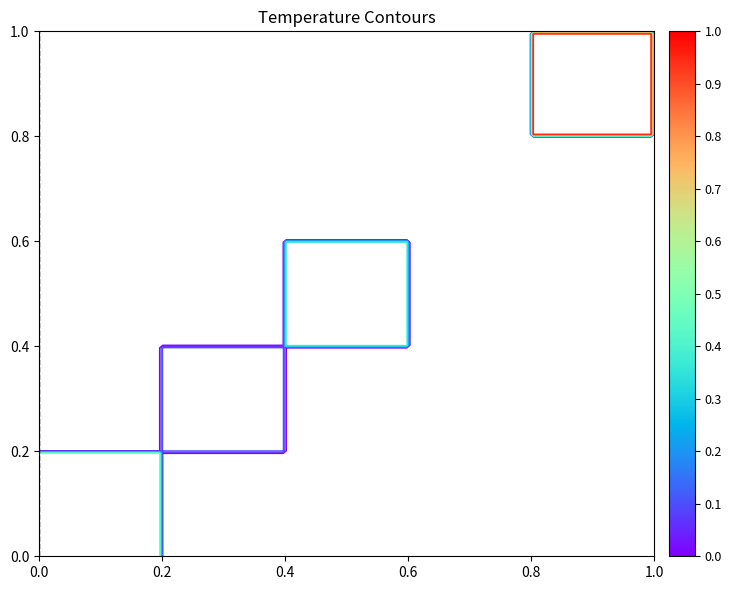

The value at 0.0 is 1. True or false?

False